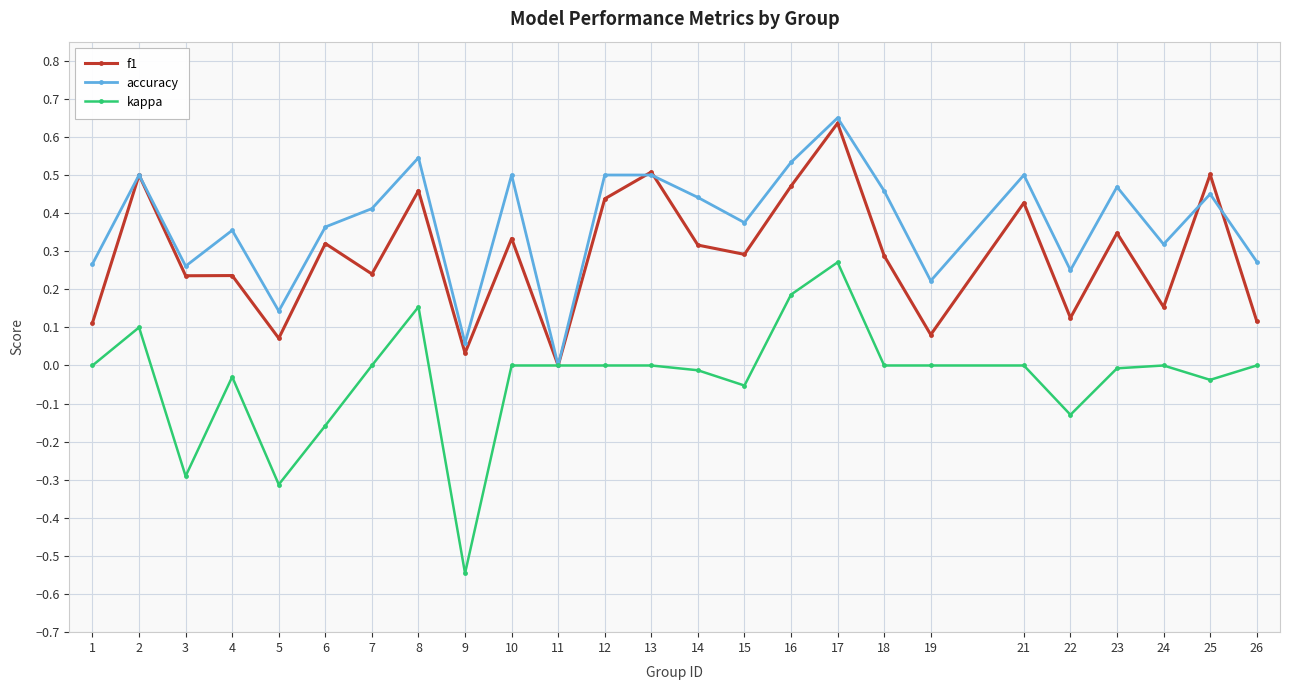

At which category is the sum across all series the highest?

17